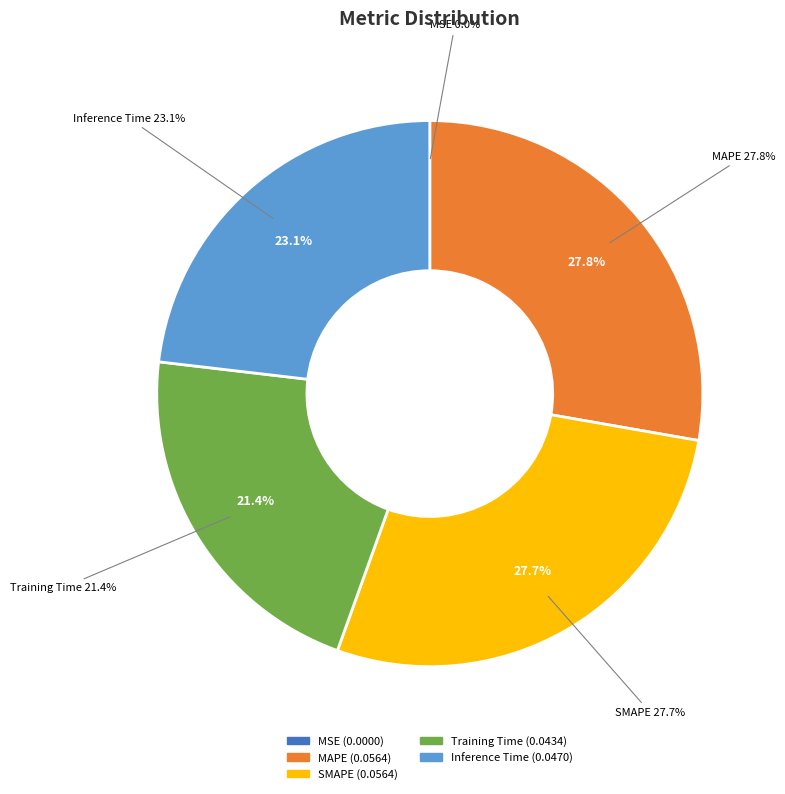

To the nearest percent, what is the difference between the largest and smallest slice percentages?

28%